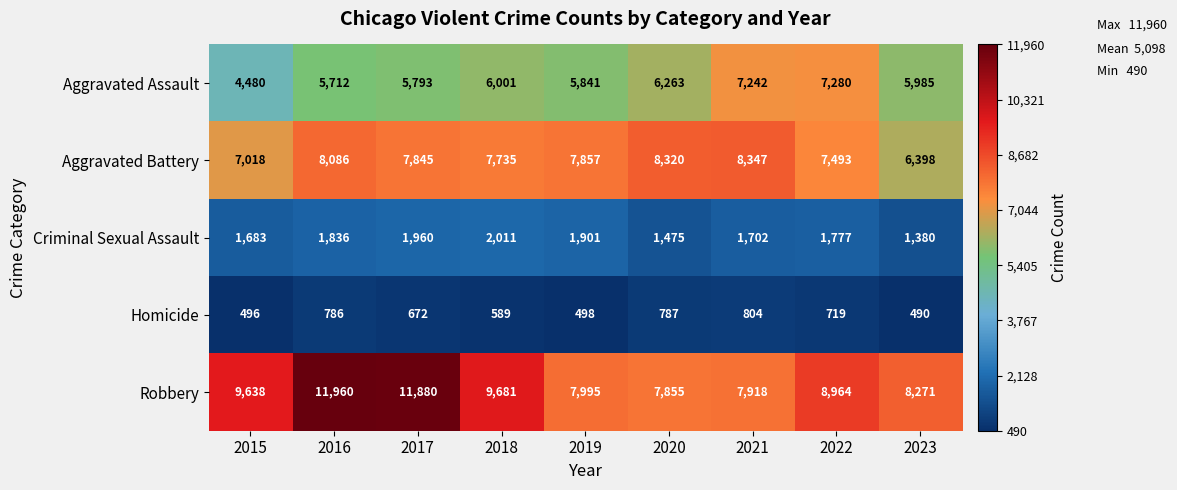

List the series in order of their peak value, lowest first.

Homicide, Criminal Sexual Assault, Aggravated Assault, Aggravated Battery, Robbery